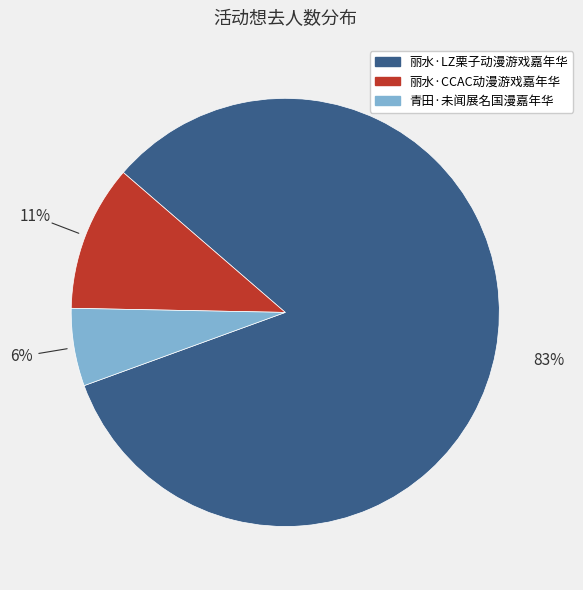

Count the number of slices in the pie.

3